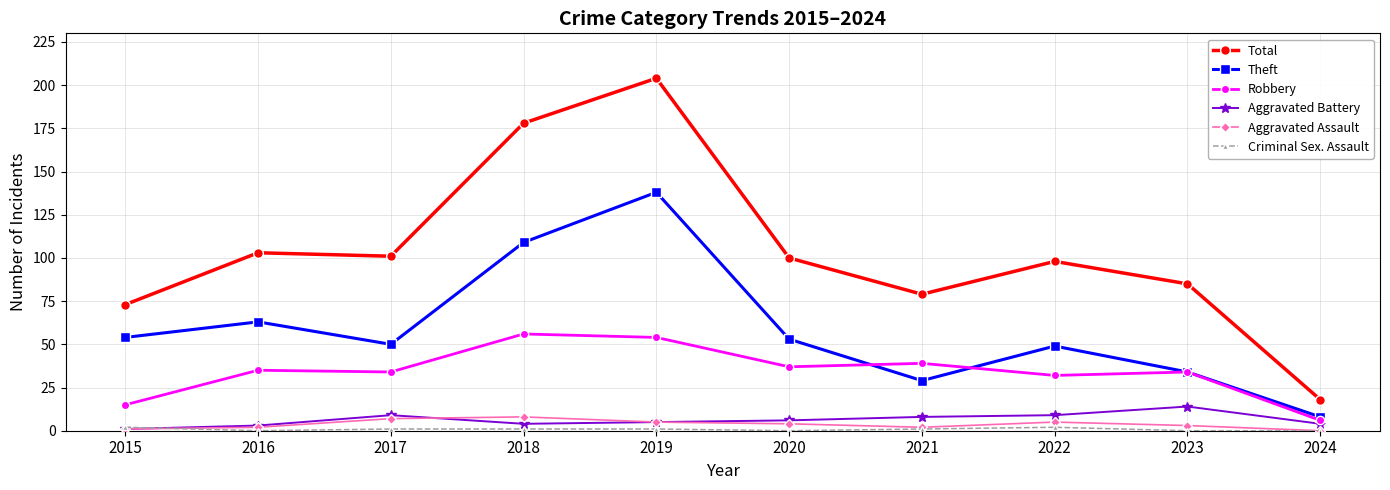

True or false: Aggravated Battery has more than 1 points higher than both neighbors.

True